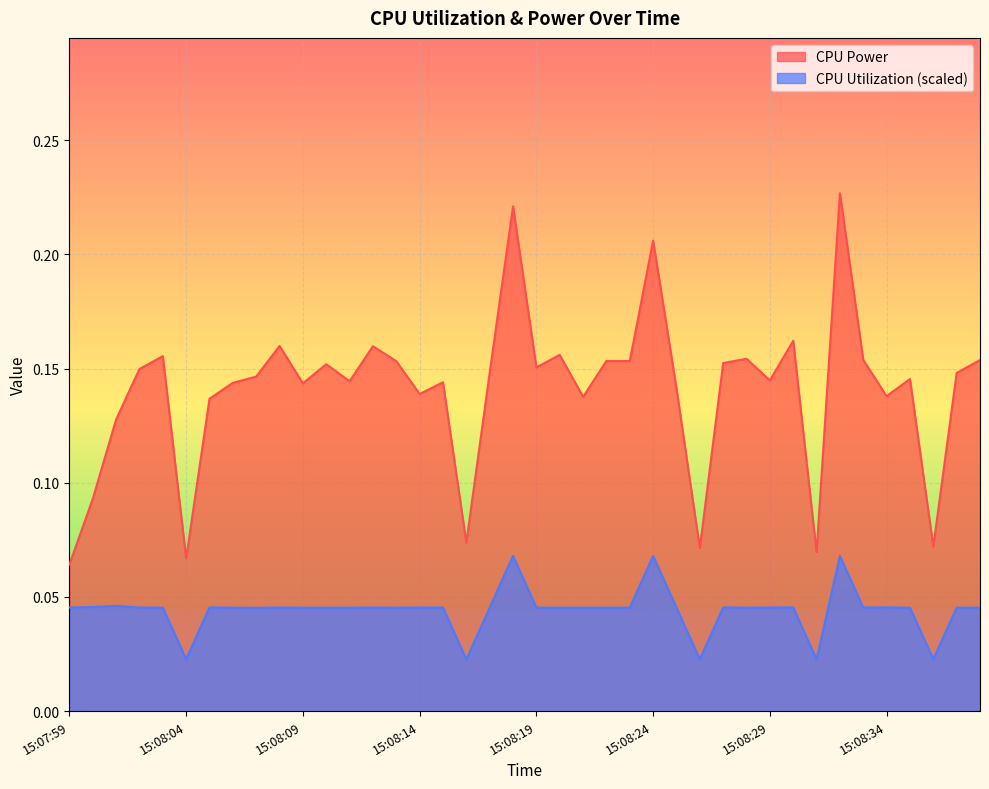

How many lines are shown in the chart?

2